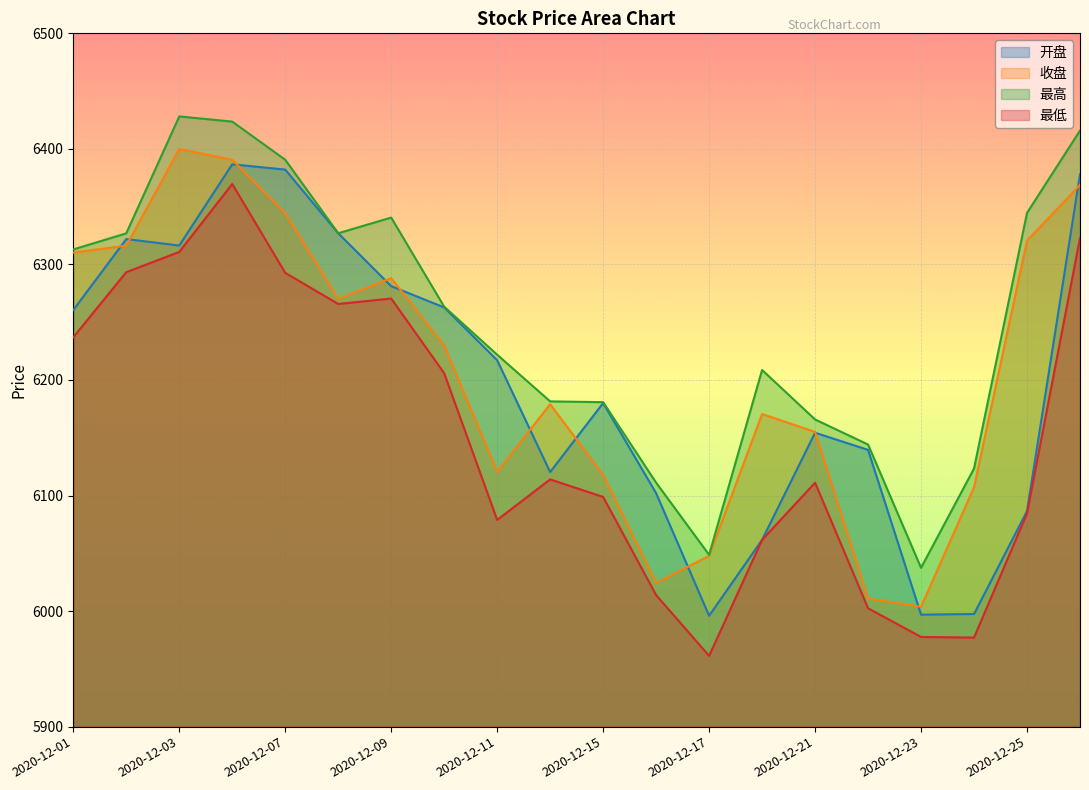

What is the difference between the second highest and second lowest values in the 开盘 series?

385.1